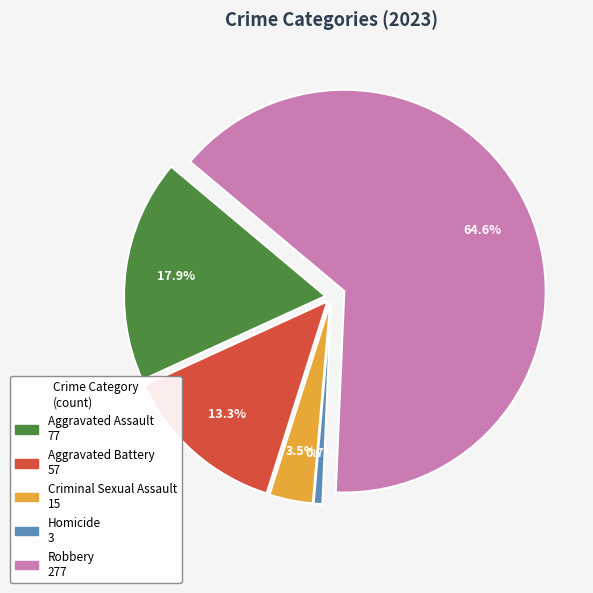

What percentage do Robbery and Criminal Sexual Assault together represent?

68.1%